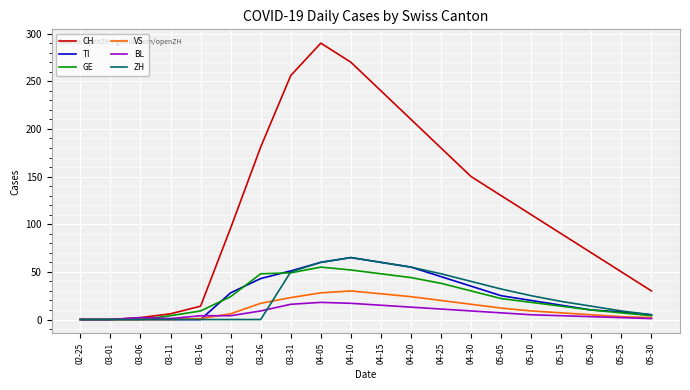

Which series has the widest spread of values?

CH